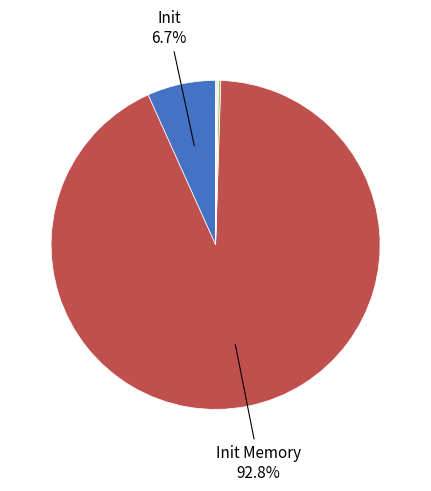

Is there a majority slice in this chart?

Yes